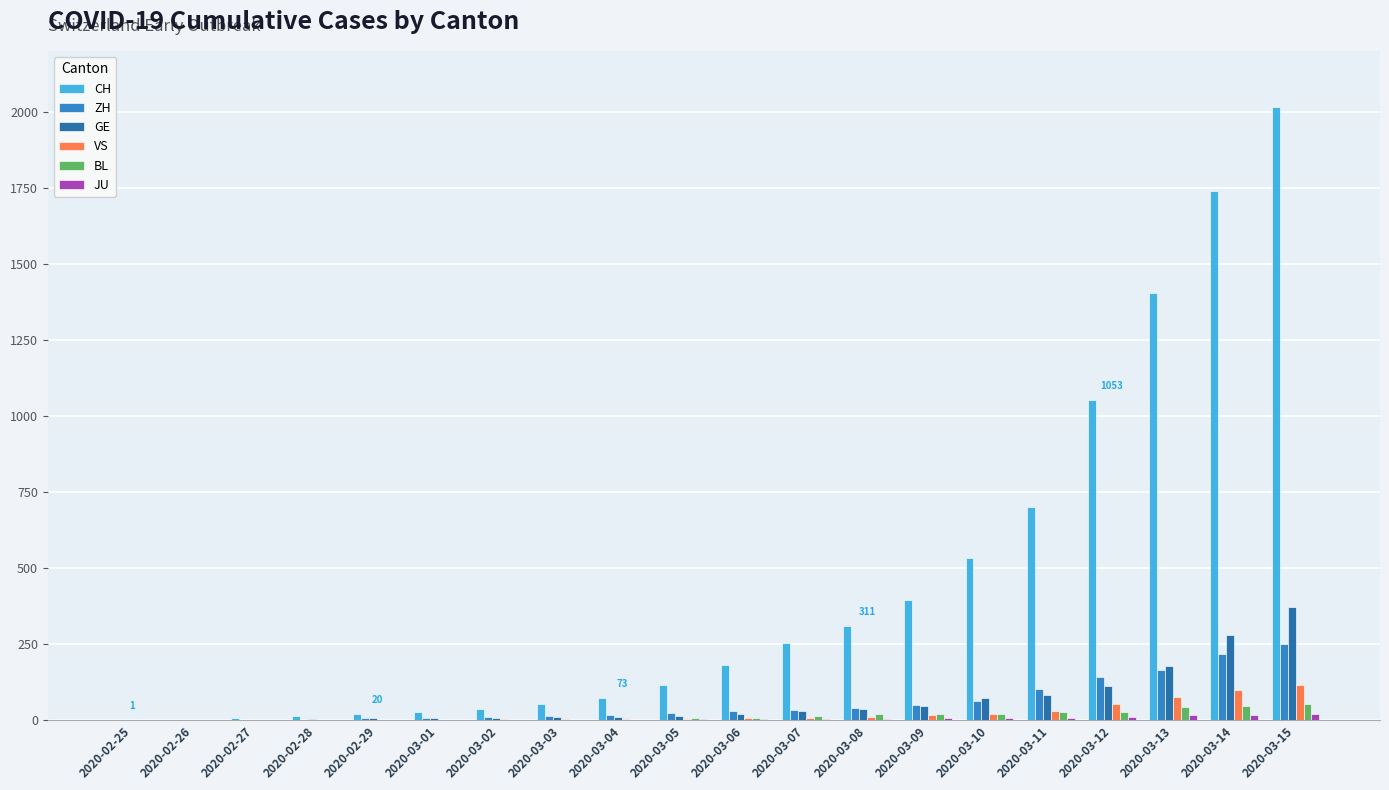

What is the sum of all ZH values?

1179